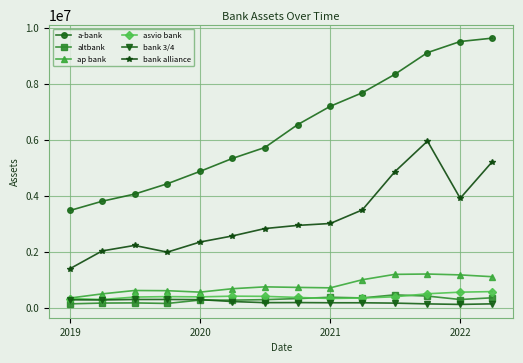

Which series has the largest total across all categories?

a-bank